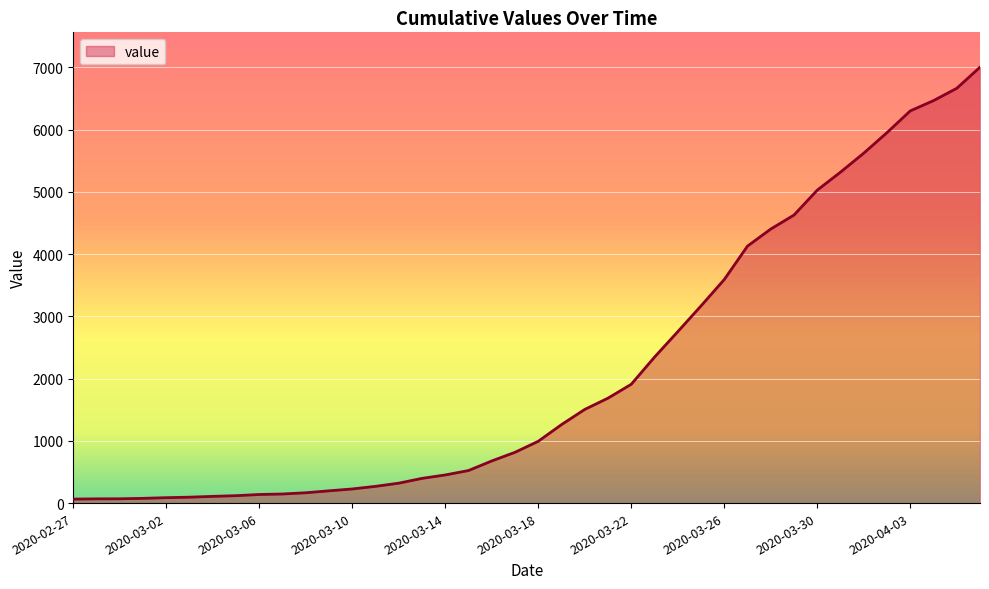

What is the greatest value displayed?

7003